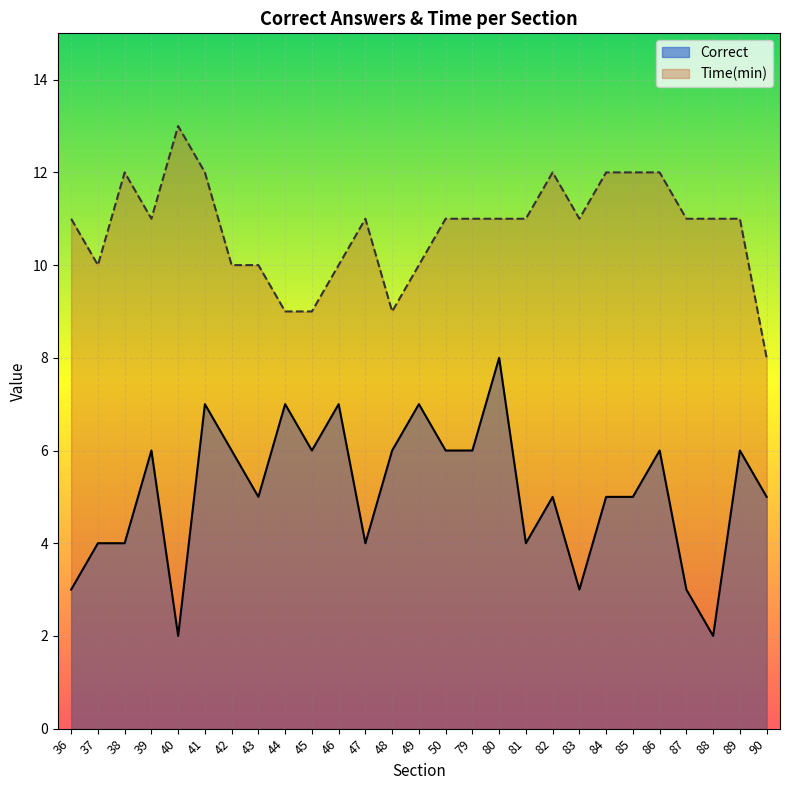

True or false: Correct and Time(min) intersect in this chart.

False